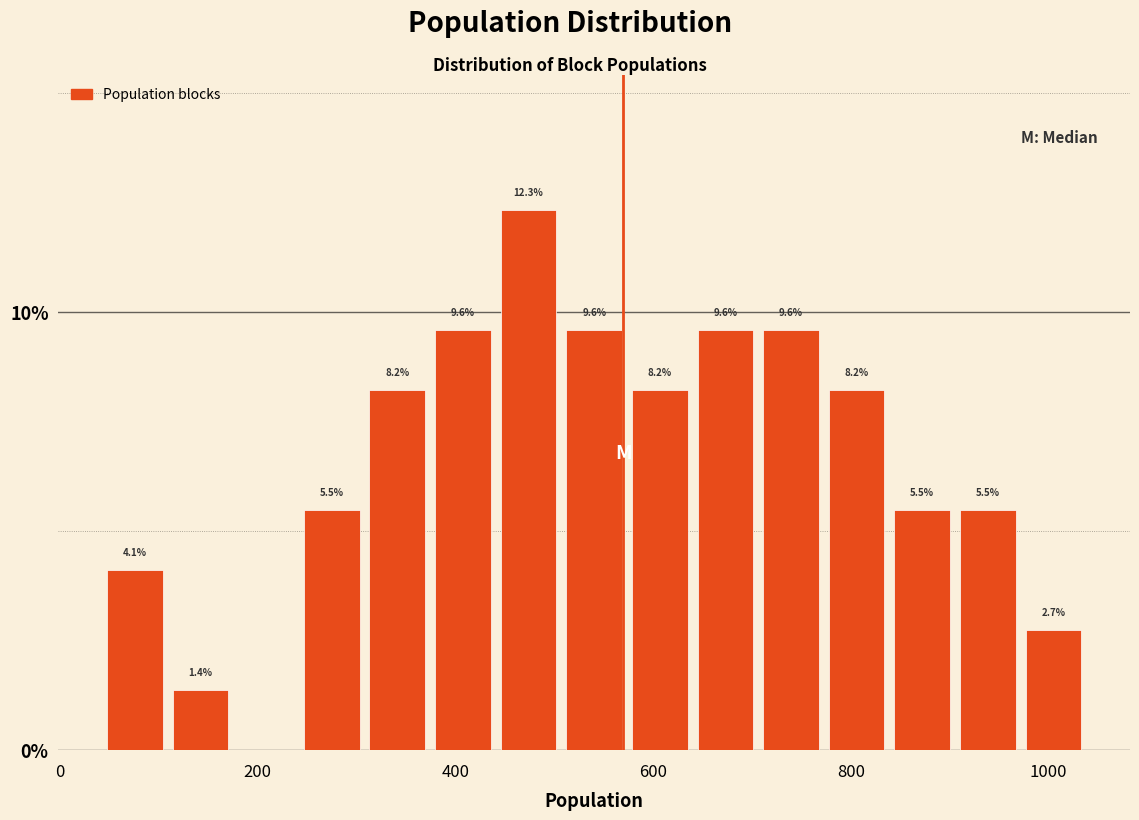

Around what value on the x-axis is the tallest bar? Give the approximate position of its centre, as read against the axis.

480